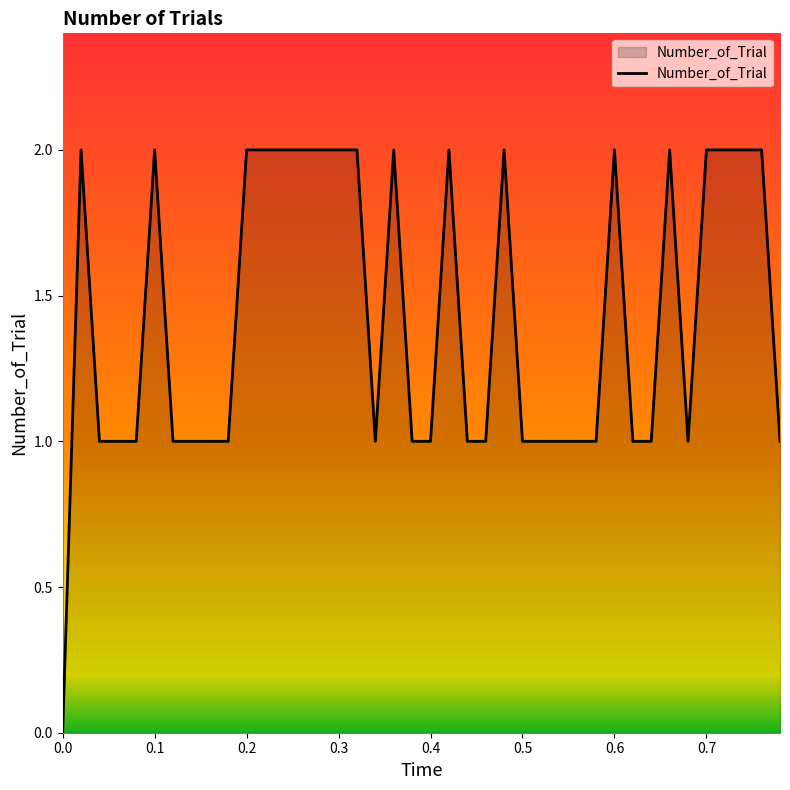

Is this an area chart (filled region under the line)?

Yes